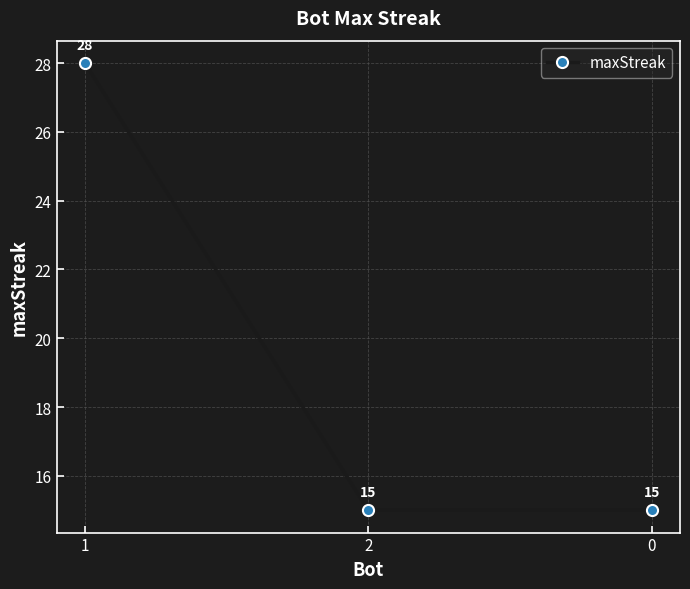

What is the difference between the values at 1 and 0?

13